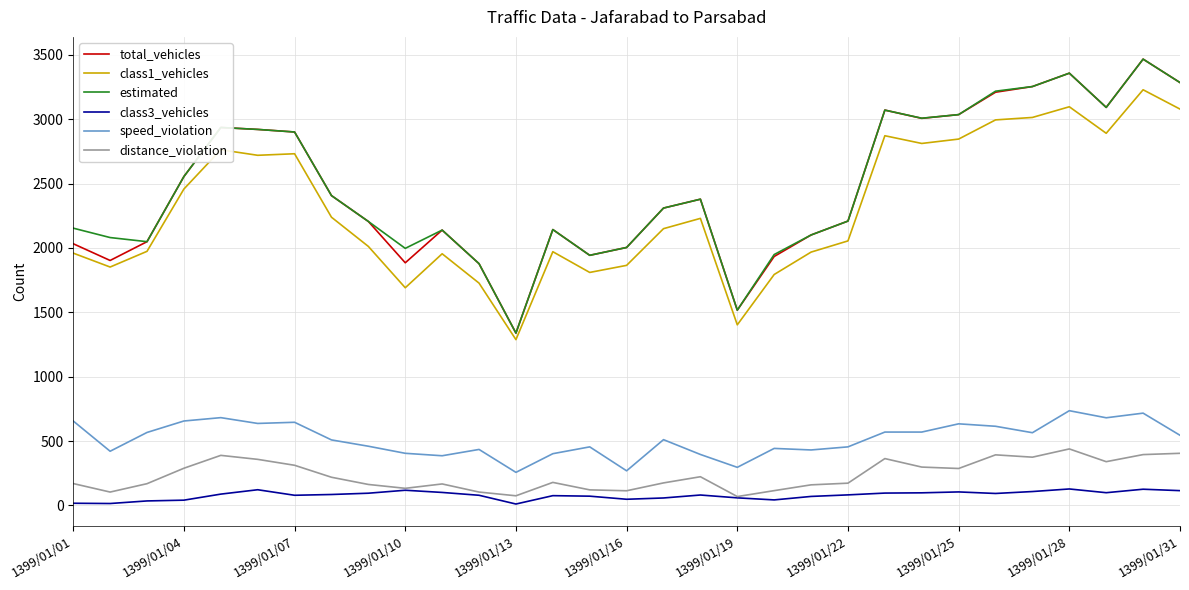

True or false: class3_vehicles and total_vehicles intersect in this chart.

False